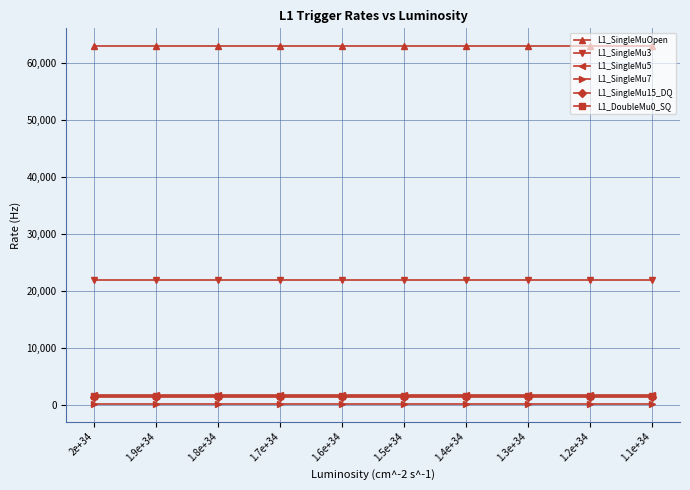

The L1_SingleMuOpen series shows 95080 at 1.3e+34. True or false?

False